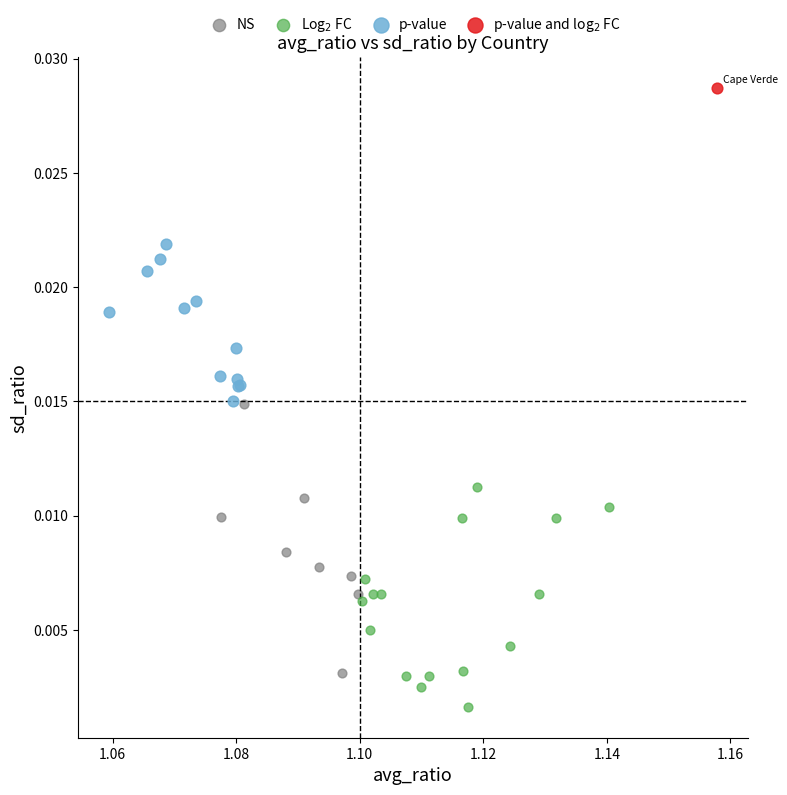

Which series contains the lowest Y value?

Log$_2$ FC